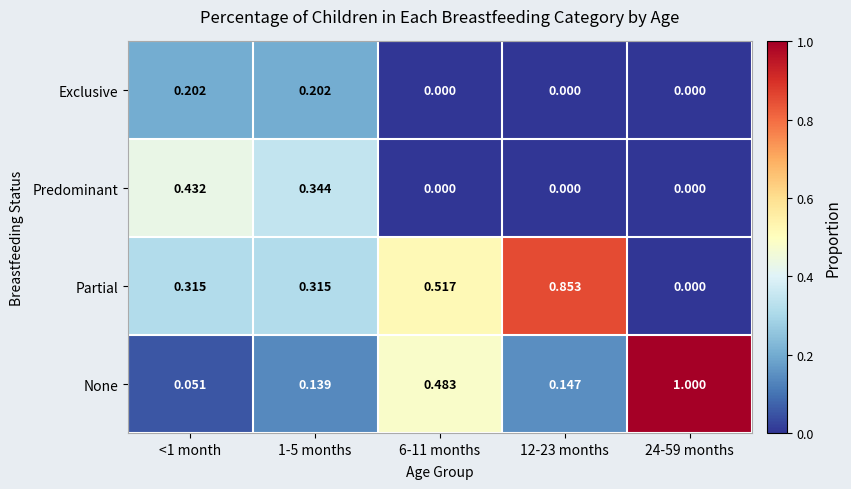

Which series has the largest total across all categories?

Partial